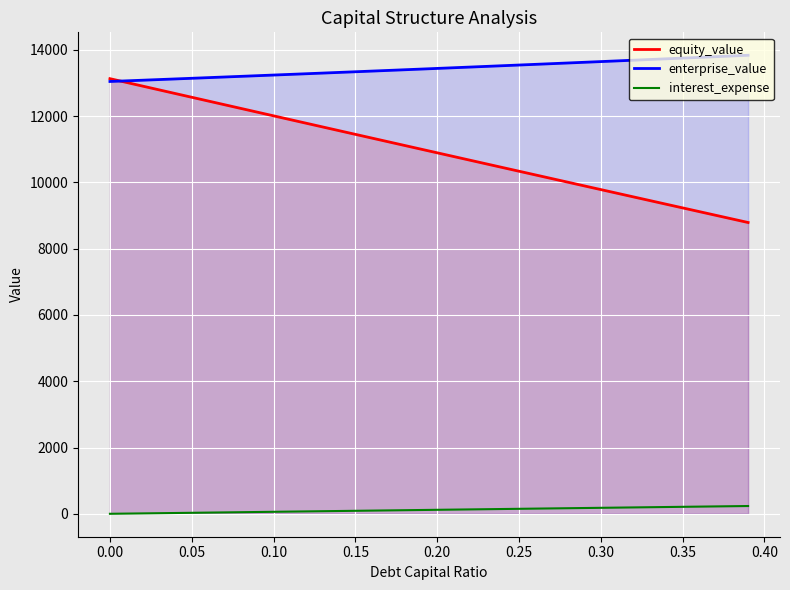

True or false: interest_expense and enterprise_value cross at least once.

False